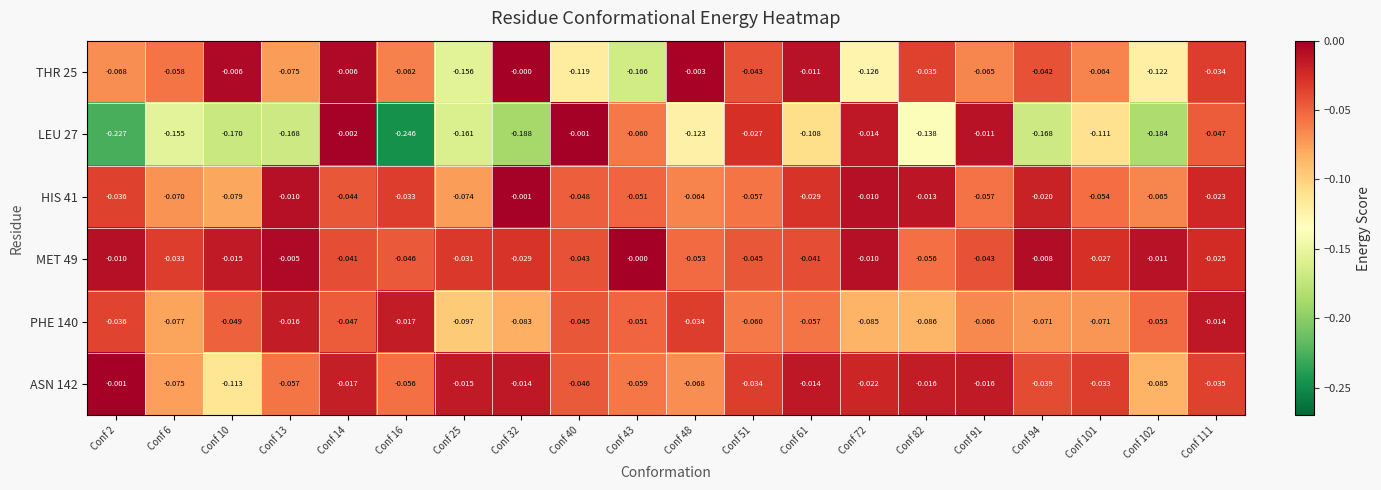

How many series are shown in this chart?

6